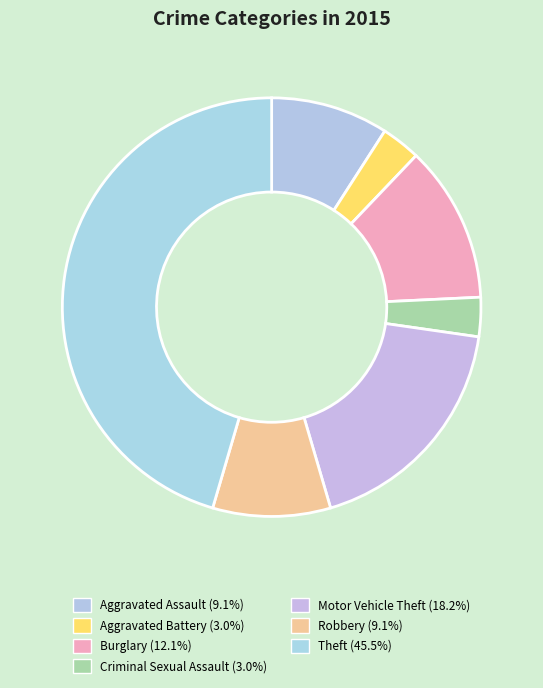

To the nearest percent, what is the average slice percentage?

14%